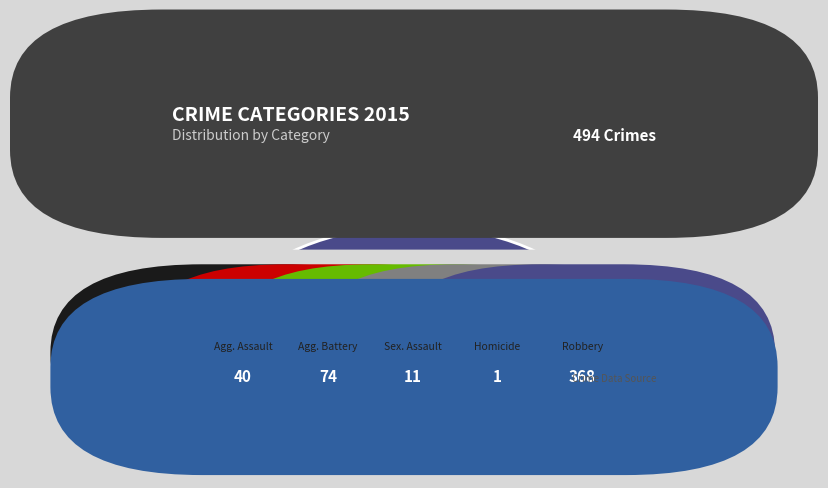

Is it true that Aggravated Battery is 8% of the pie?

False